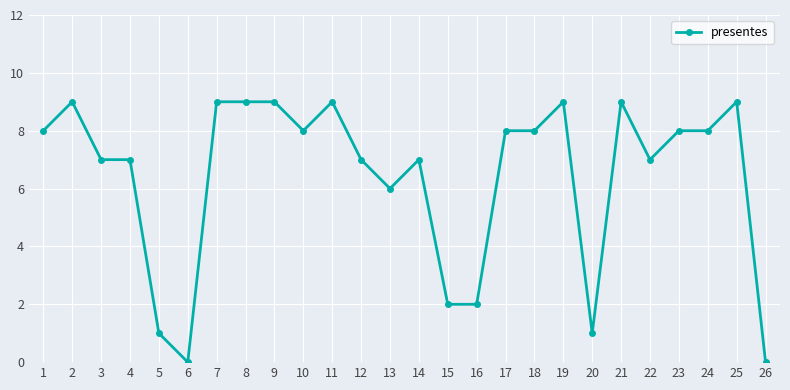

What is the value of the 1st point from the left?

8